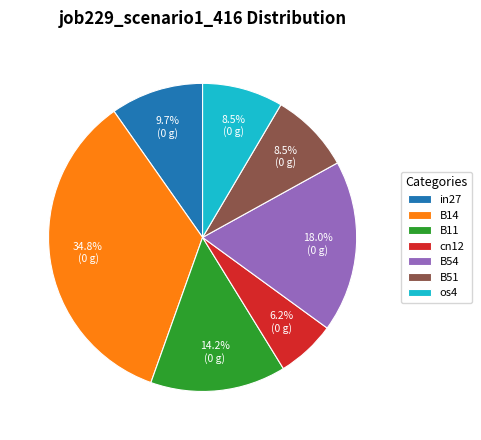

Does any single category account for the majority?

No